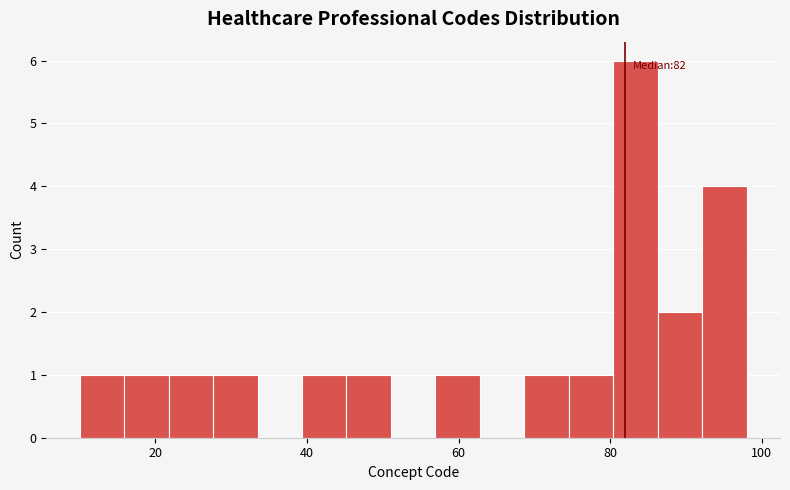

Around what value on the x-axis is the tallest bar? Give the approximate position of its centre, as read against the axis.

84